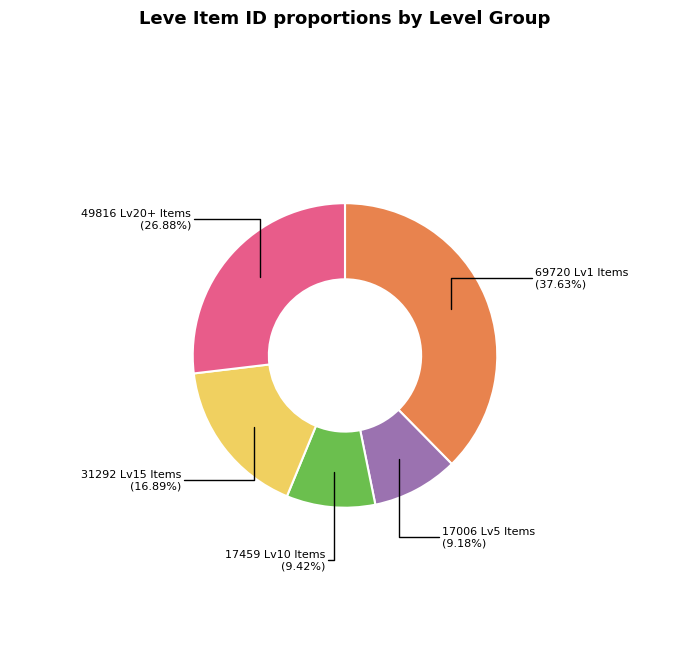

Is there any slice that represents more than half of the pie?

No